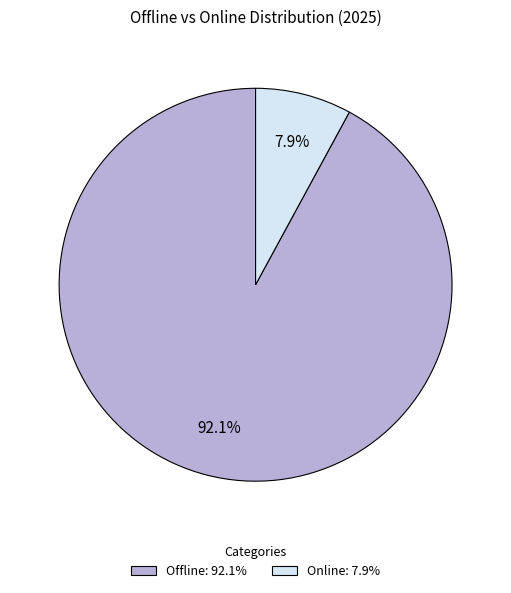

Rank the categories by value from highest to lowest.

Offline, Online